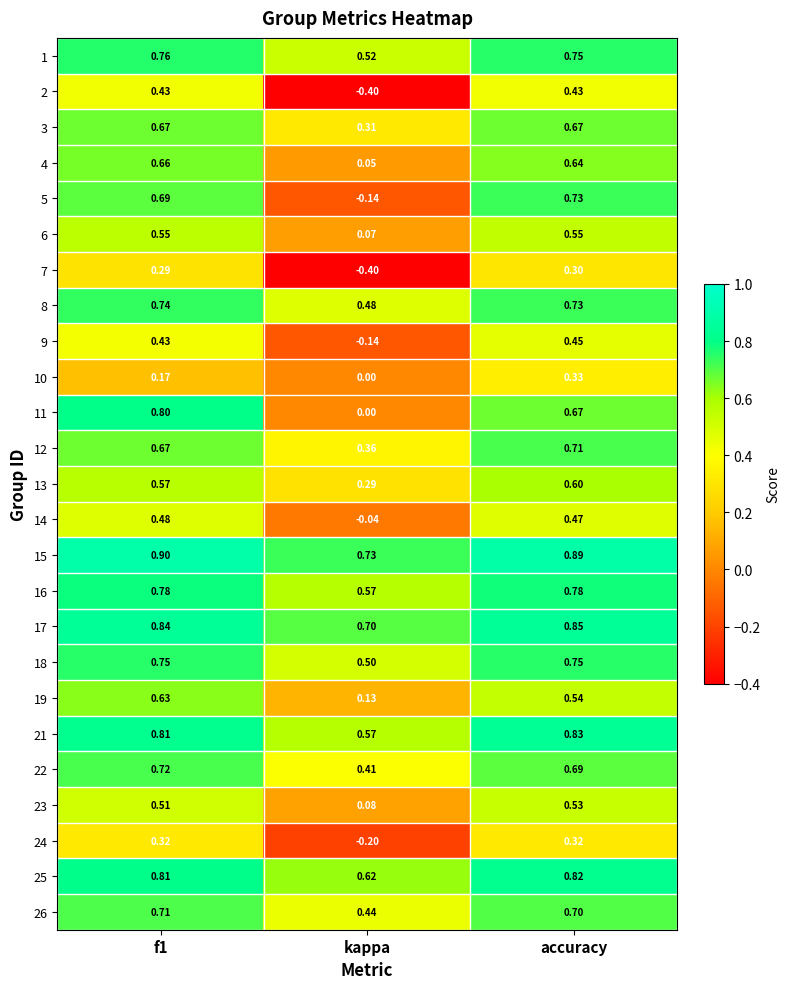

At which label is 10 closest to 0?

kappa